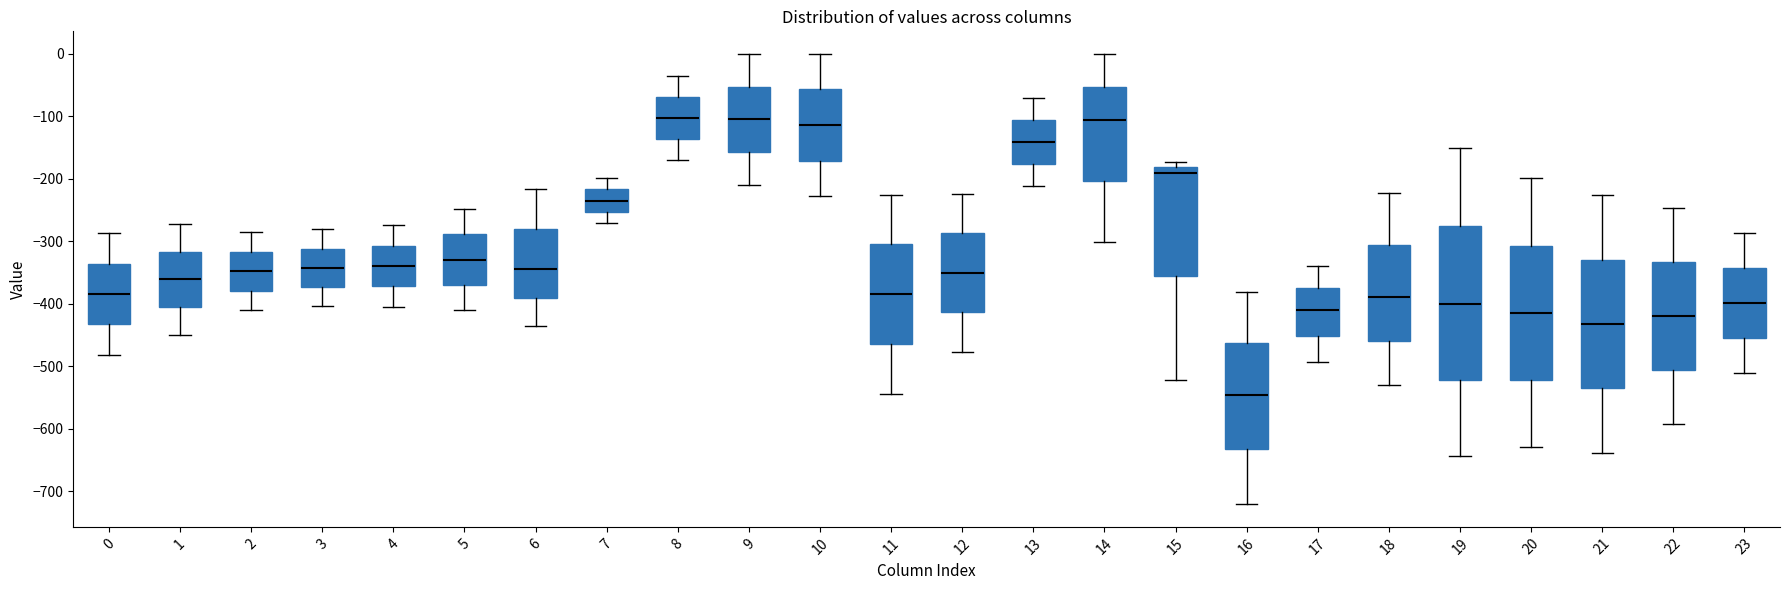

Where does the lower whisker of the box at x = 11 end on the y-axis? The values are not printed on the chart, so give them approximately, as read against the axis.

-540